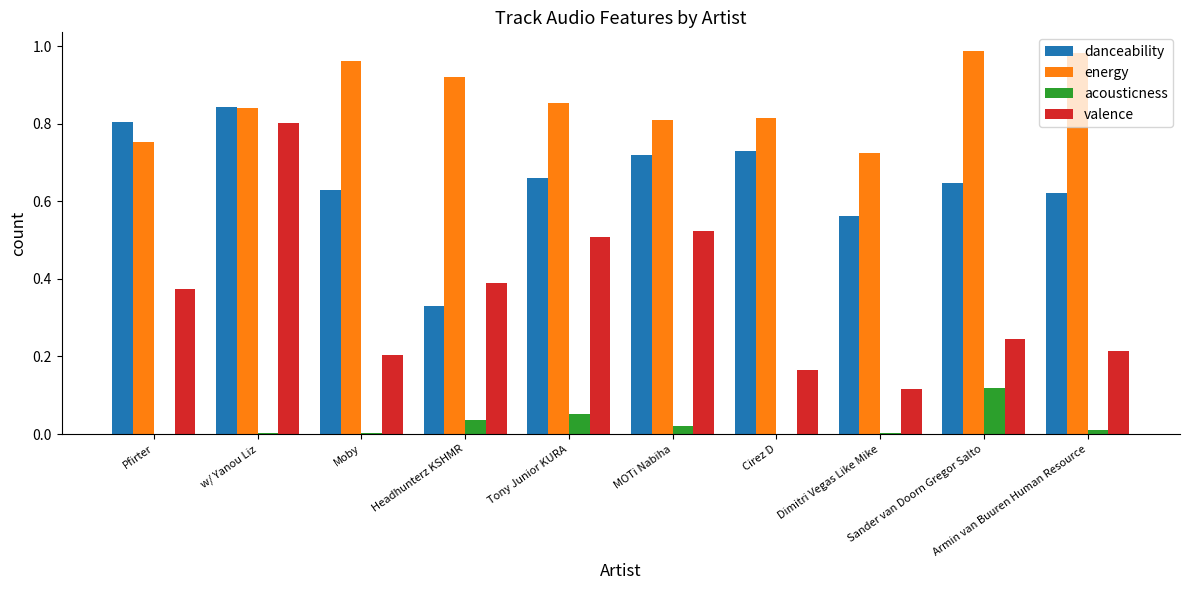

What is the sum of all energy values?

8.6